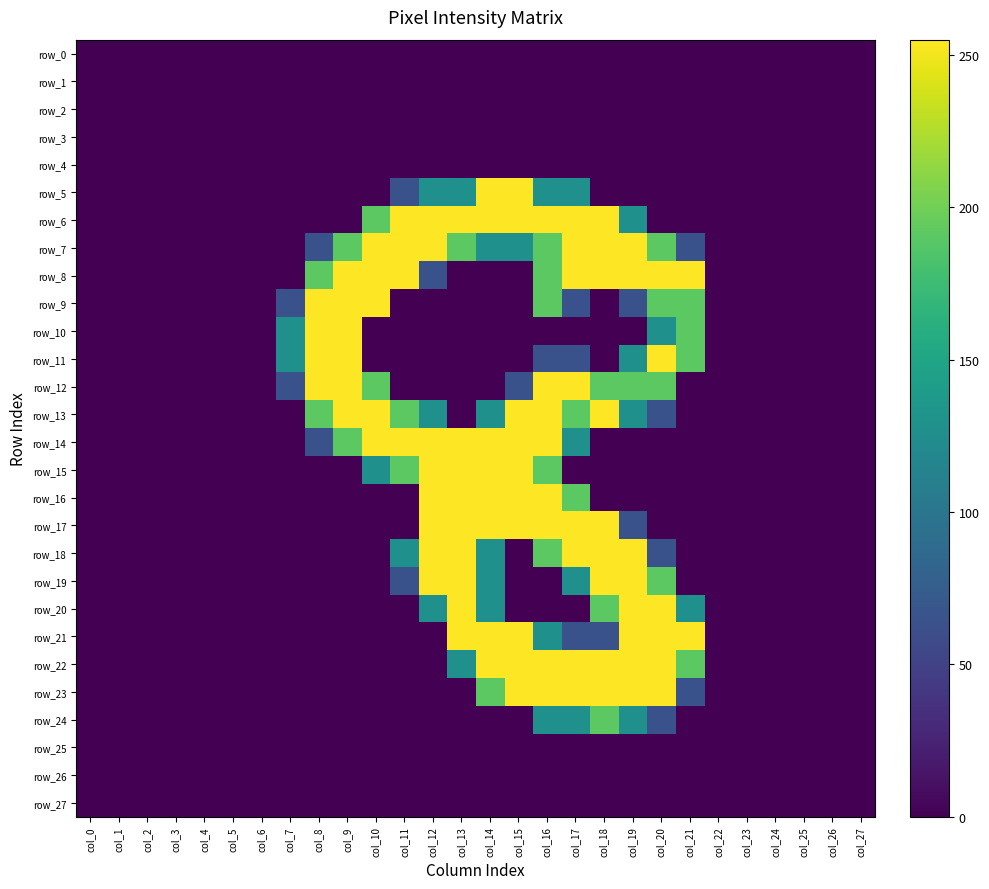

What is the sum of all row_12 values?

1912